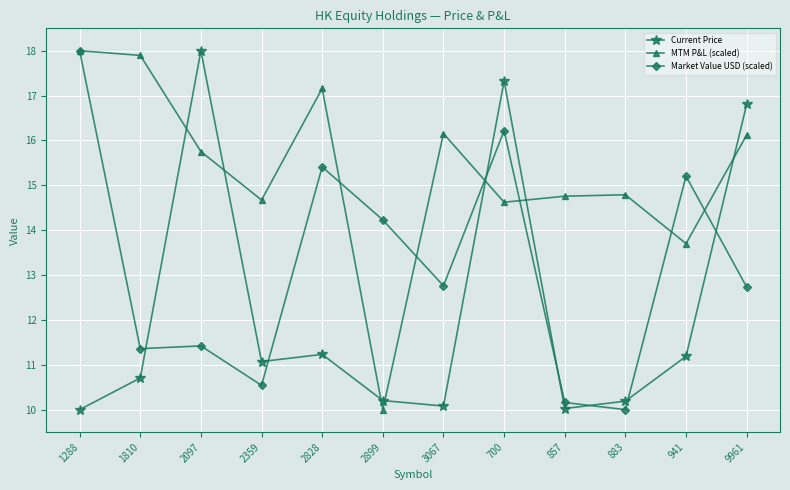

At which label does Market Value USD (scaled) reach its minimum?

883